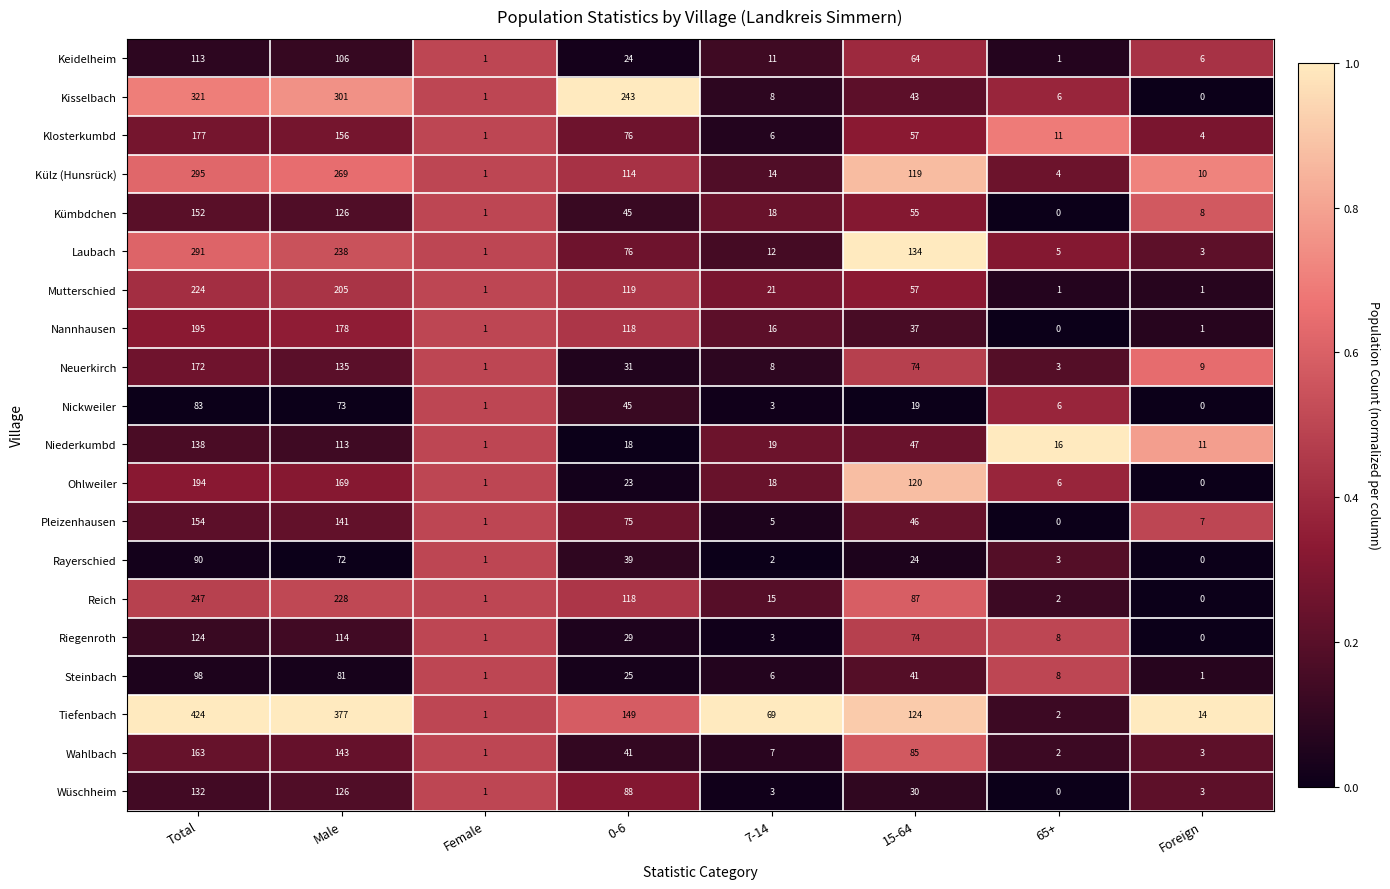

True or false: Ohlweiler has a value of 1 at Female.

True